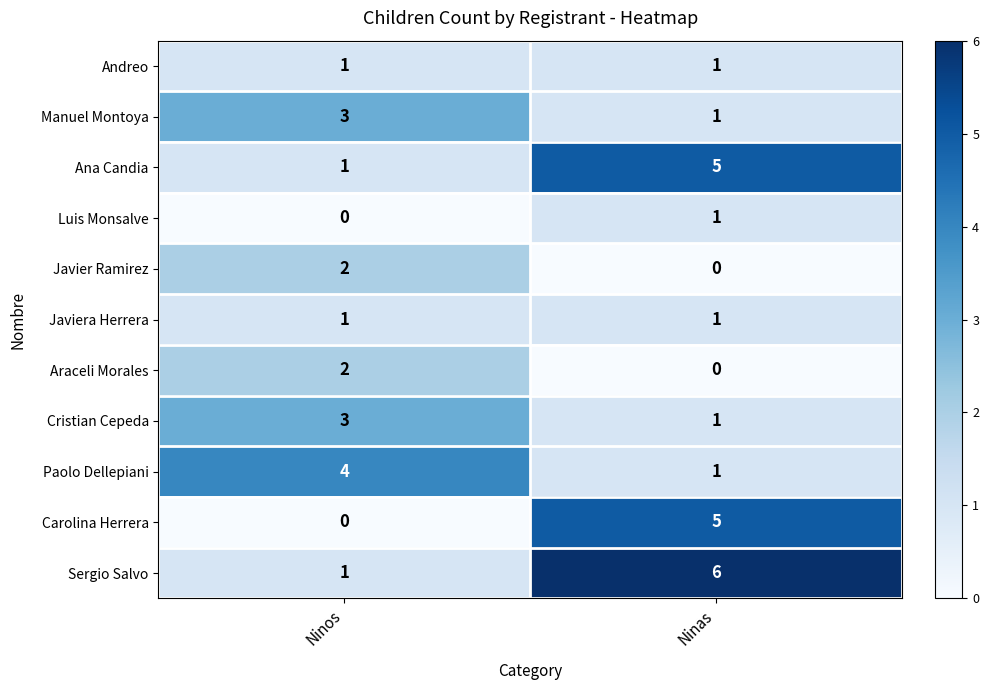

Is the value of Javier Ramirez at Ninas greater than the value of Araceli Morales at Ninos?

No